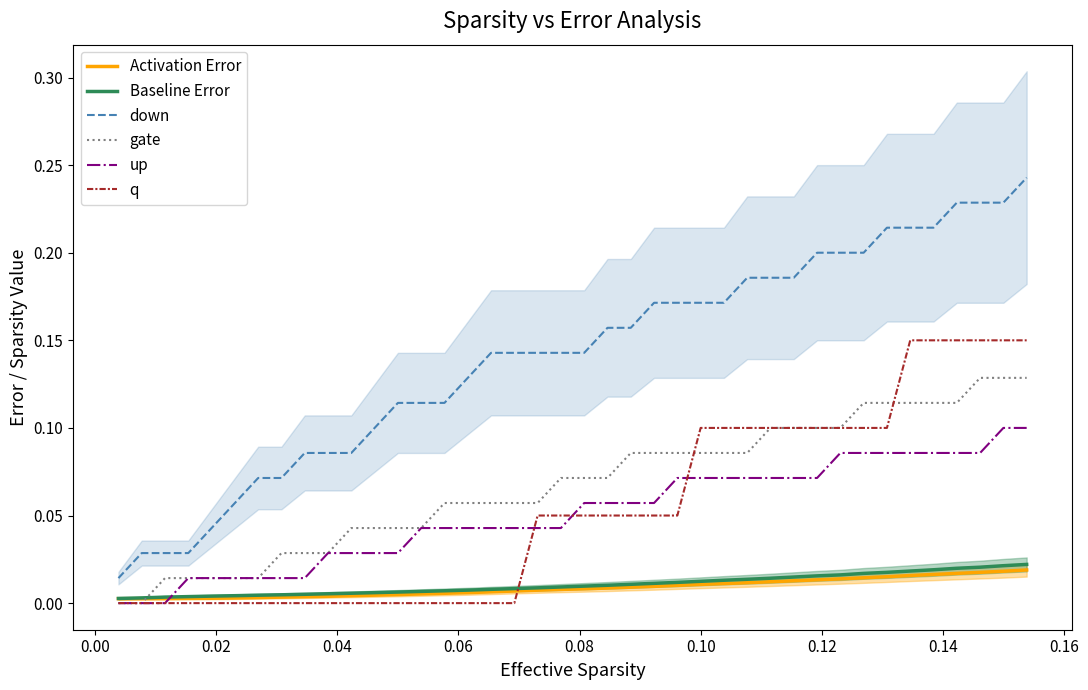

True or false: up and down cross at least once.

False